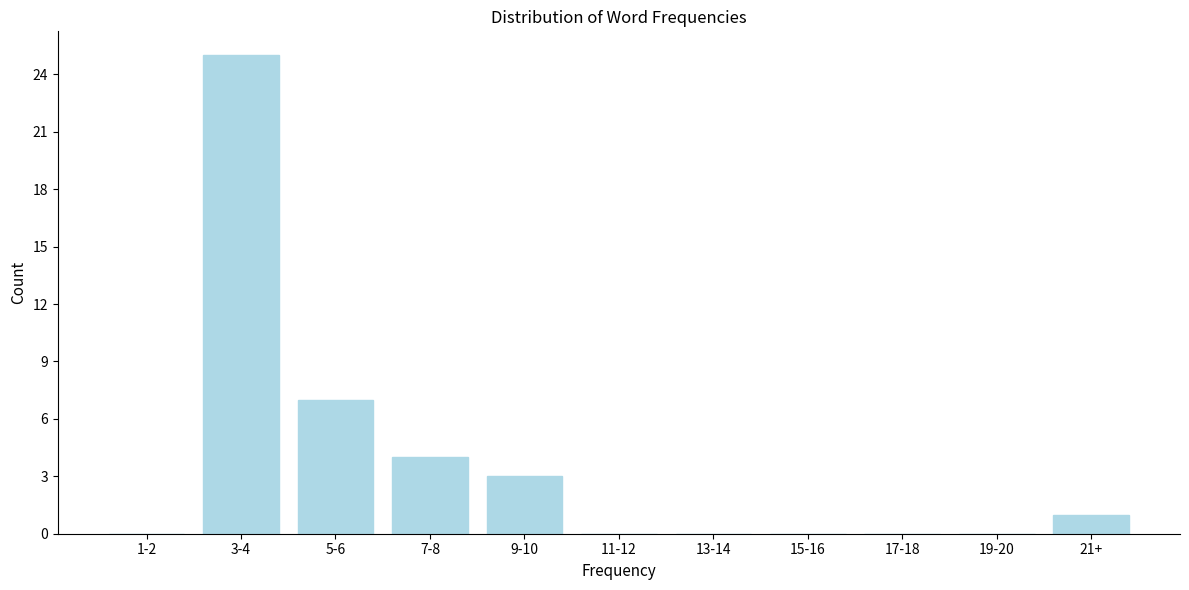

Reading right to left, what are all the values shown in this chart?

21+=1	19-20=0	17-18=0	15-16=0	13-14=0	11-12=0	9-10=3	7-8=4	5-6=7	3-4=25	1-2=0